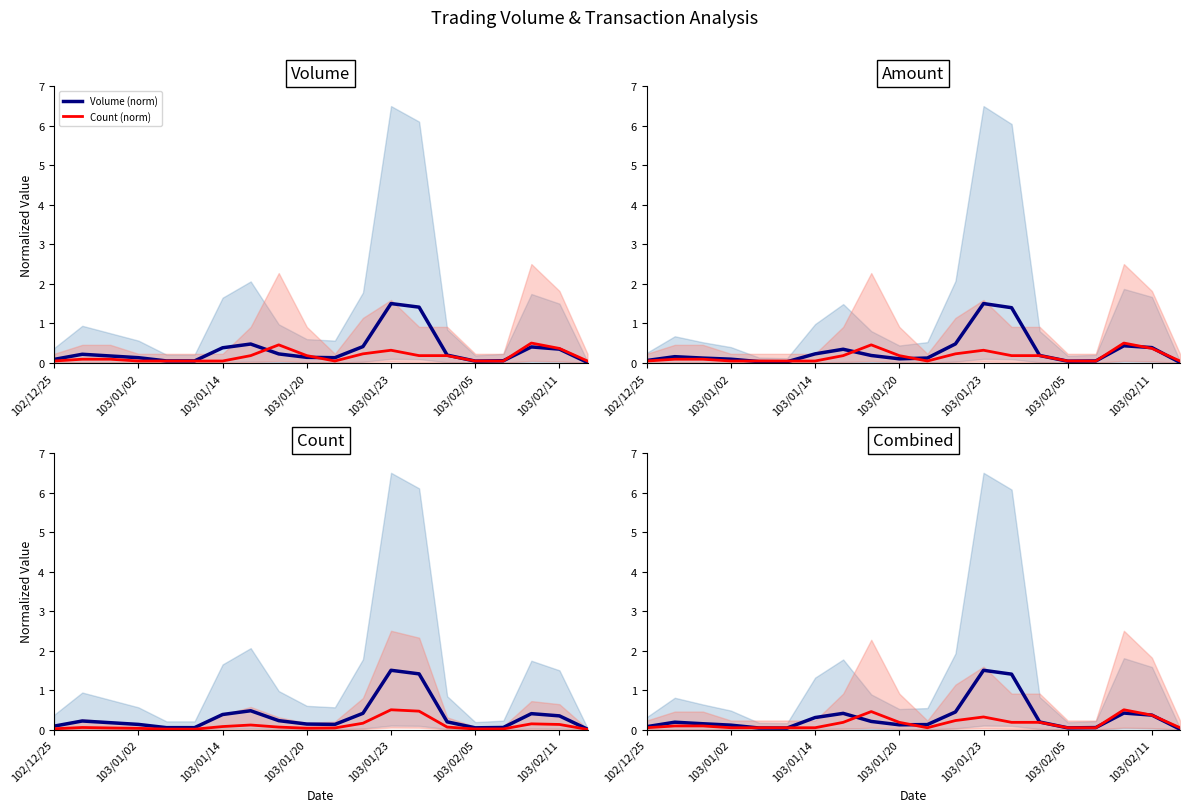

Which has a higher value, 17 or 12?

12